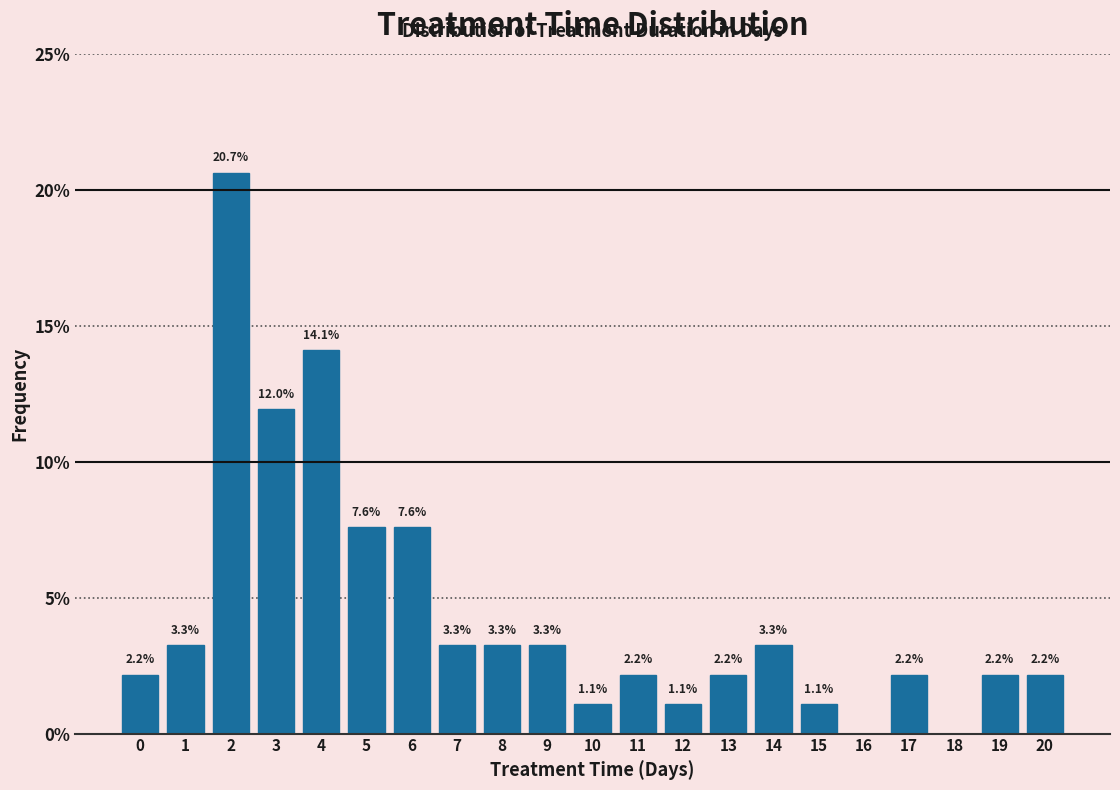

At which label is the value closest to 10?

3